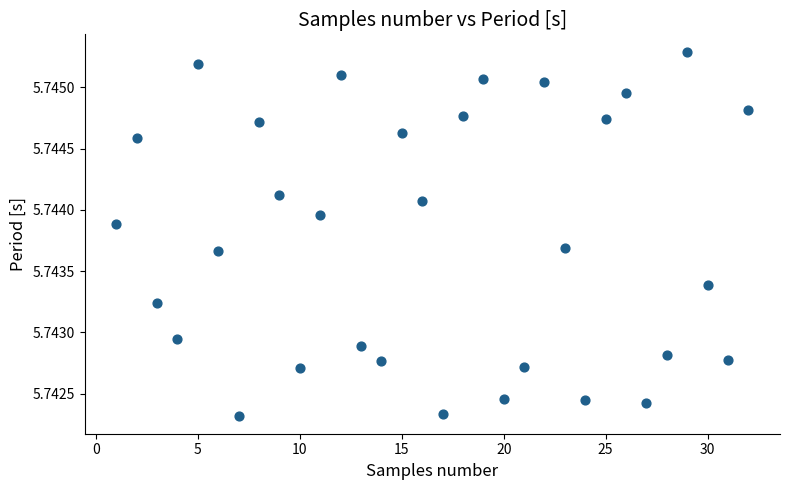

Count the number of points in this scatter plot.

32